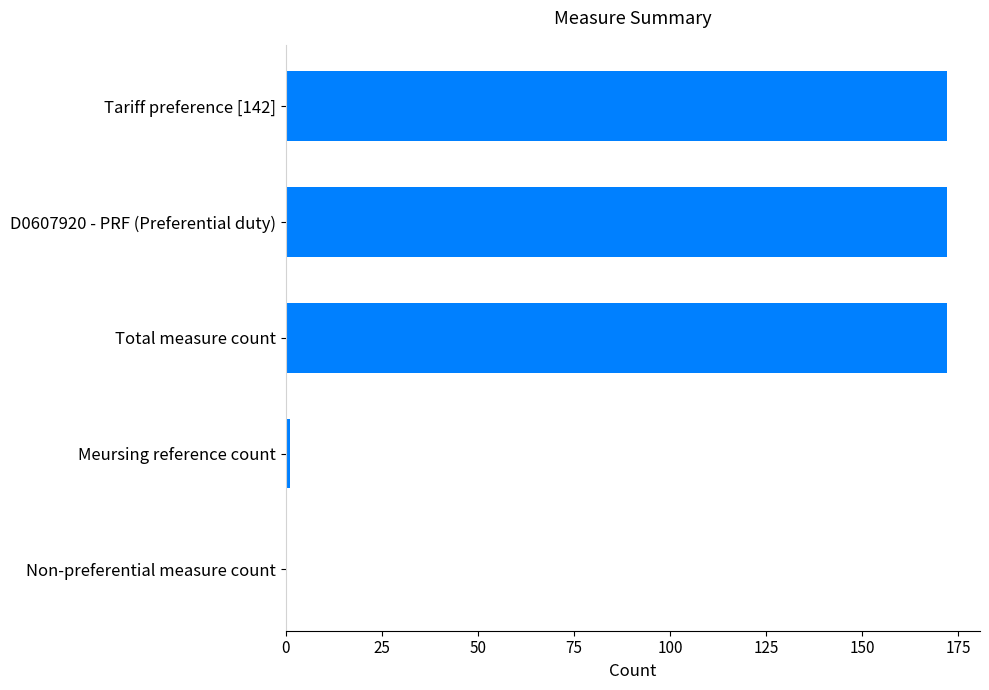

What is the sum of the values at Non-preferential measure count and D0607920 - PRF (Preferential duty)?

172